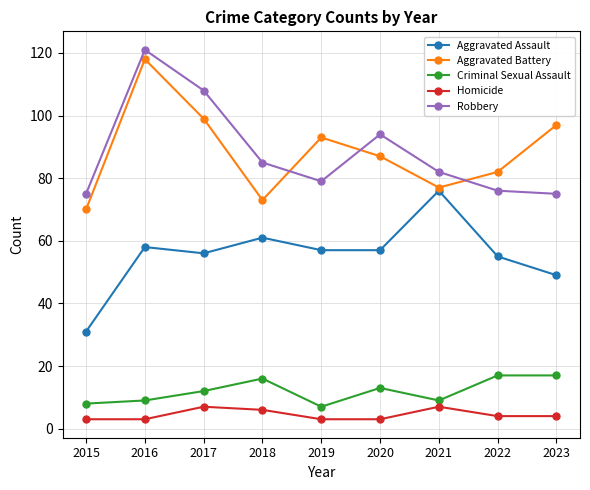

At which category is the sum across all series the highest?

2016